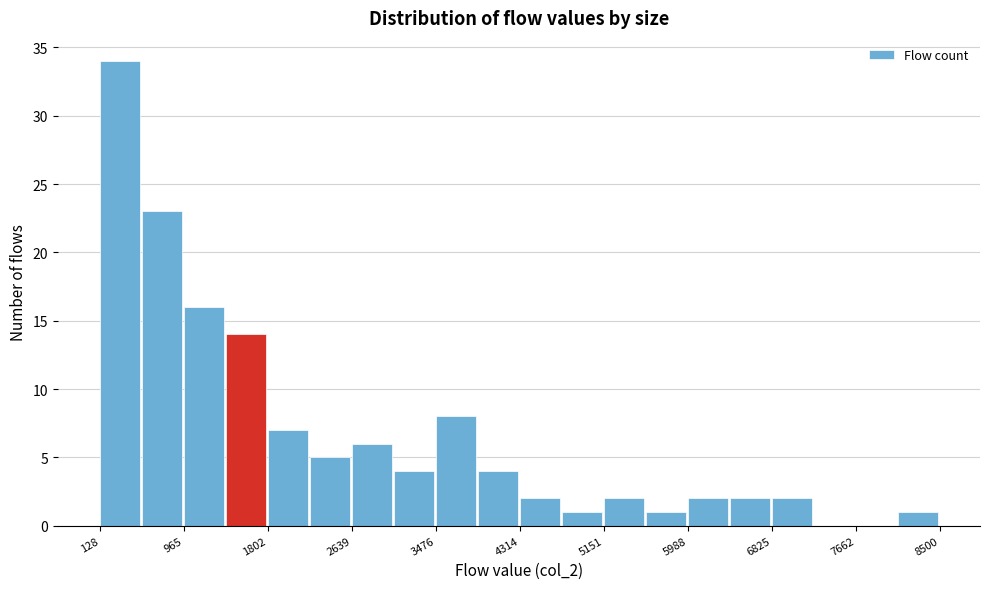

Over which range of the x-axis is the bar tallest?

100 to 500